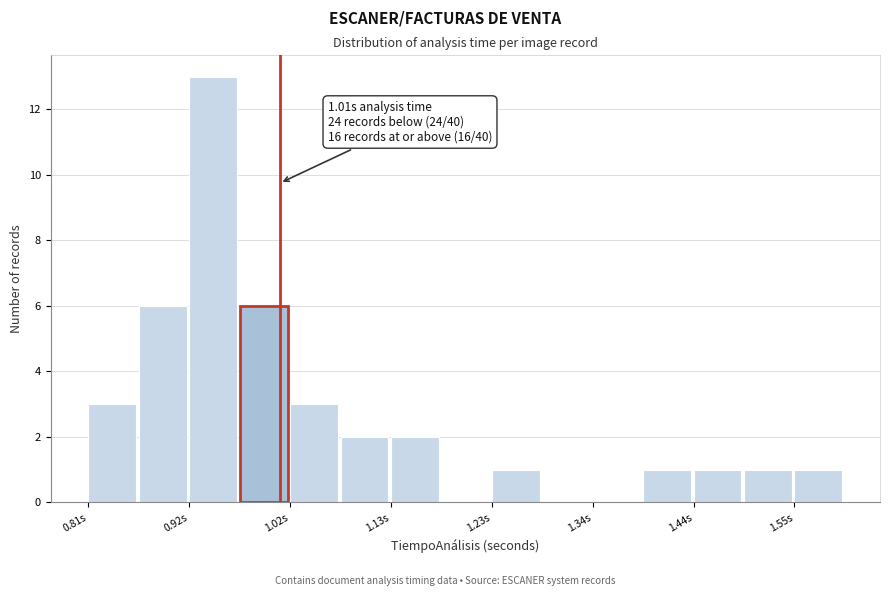

Read against the x-axis, roughly where is the centre of the tallest bar?

0.94